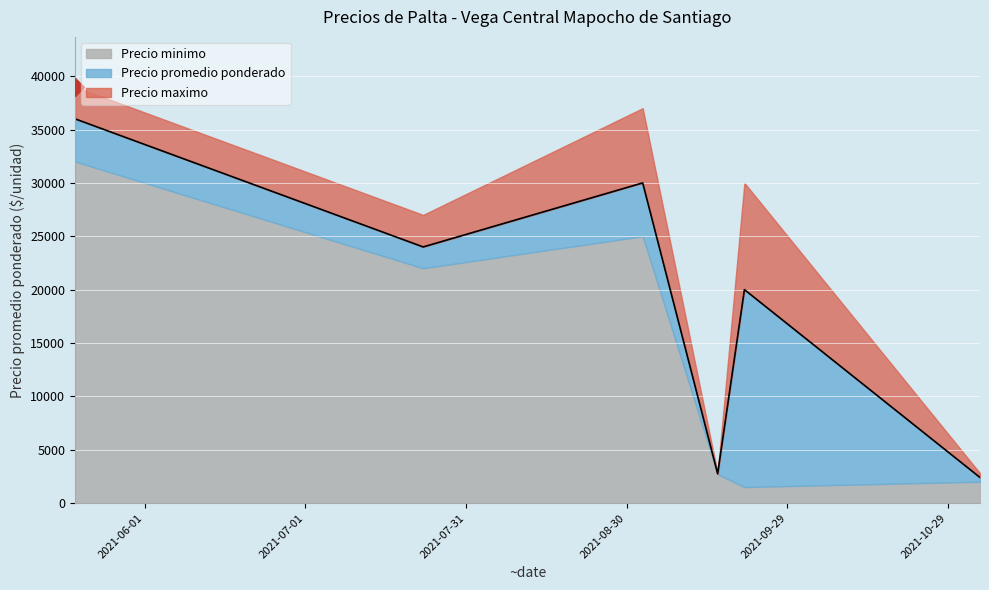

What value does the Precio maximo series have at 2021-09-02?

37000